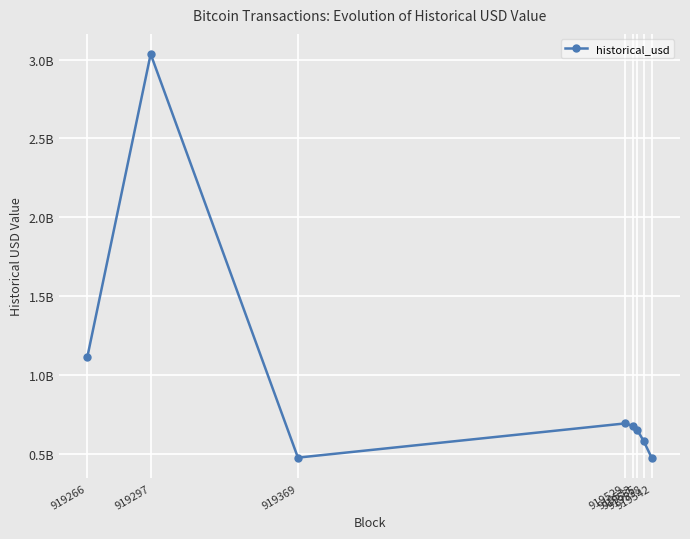

Rank the categories by value from lowest to highest.

919542, 919369, 919538, 919535, 919533, 919529, 919266, 919297